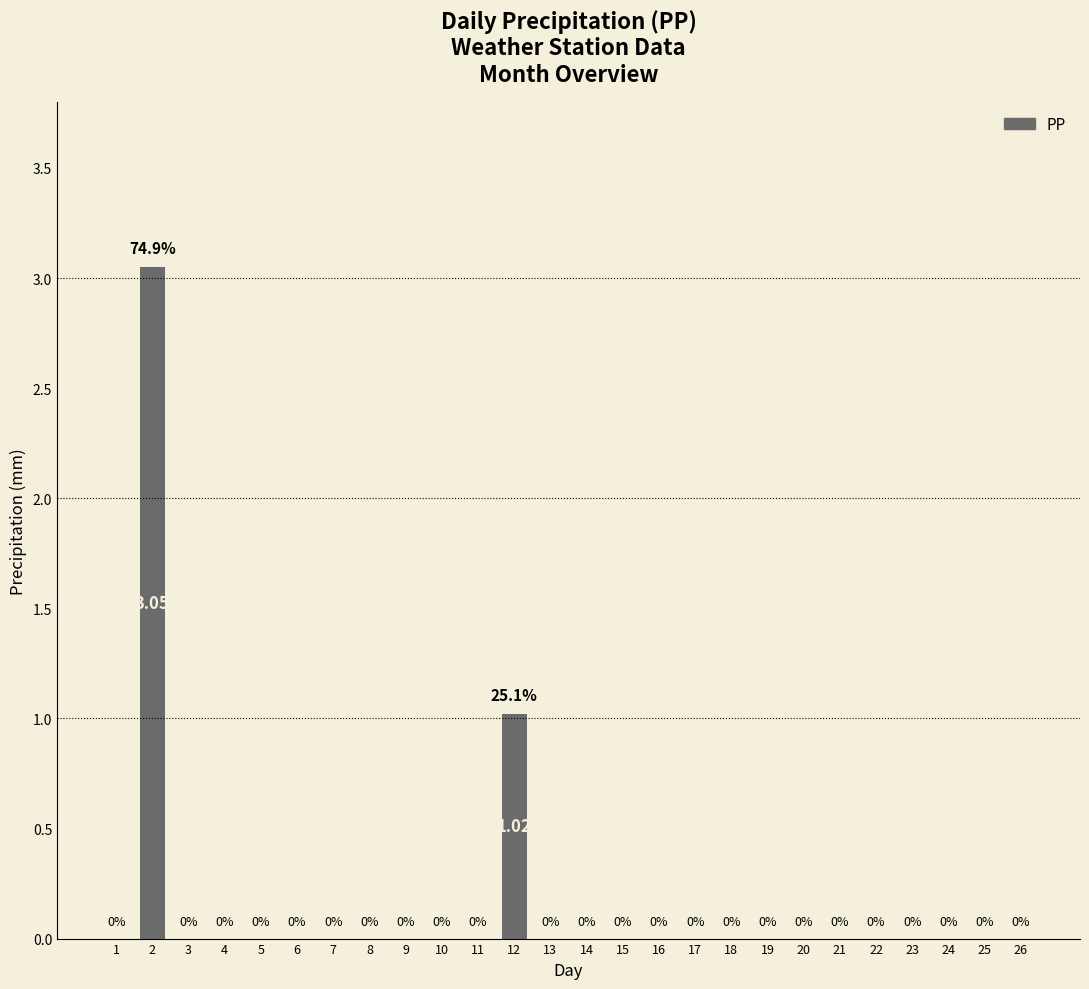

List the labels in order of value, smallest first.

1, 3, 4, 5, 6, 7, 8, 9, 10, 11, 13, 14, 15, 16, 17, 18, 19, 20, 21, 22, 23, 24, 25, 26, 12, 2